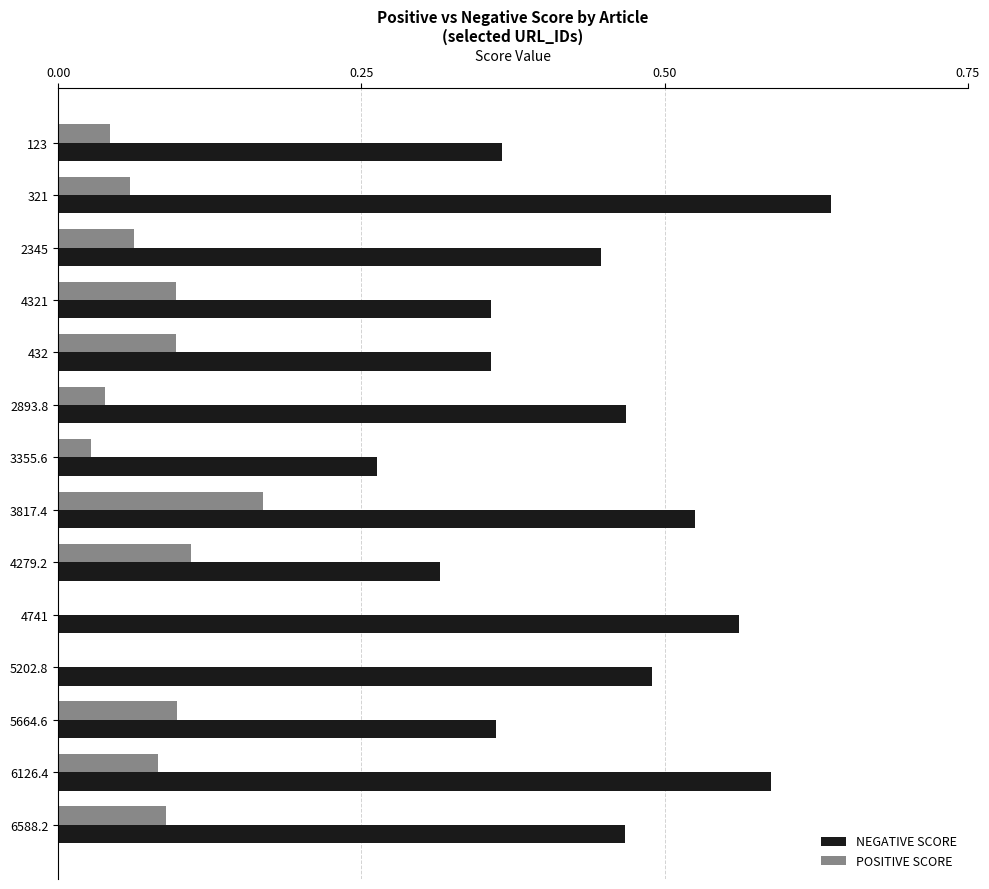

Is the value of NEGATIVE SCORE at 6588.2 greater than the value of POSITIVE SCORE at 2893.8?

Yes